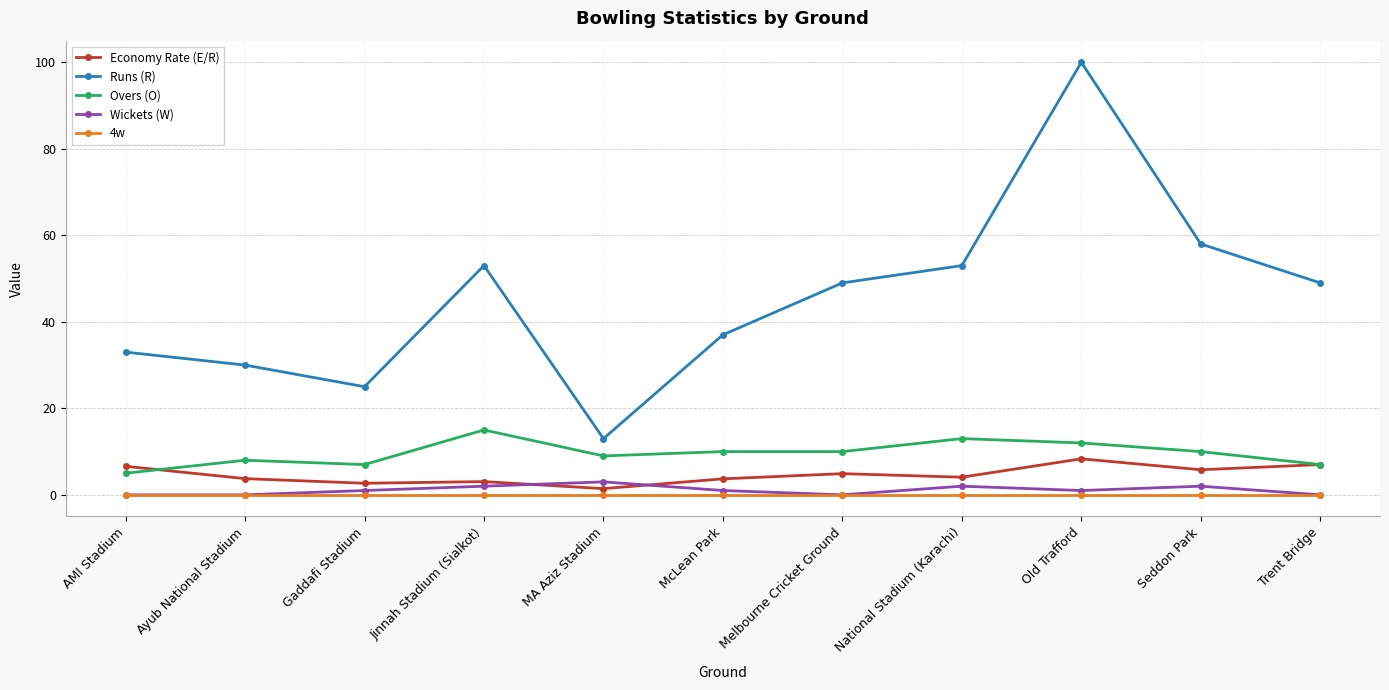

Is this an area chart (filled region under the line)?

No